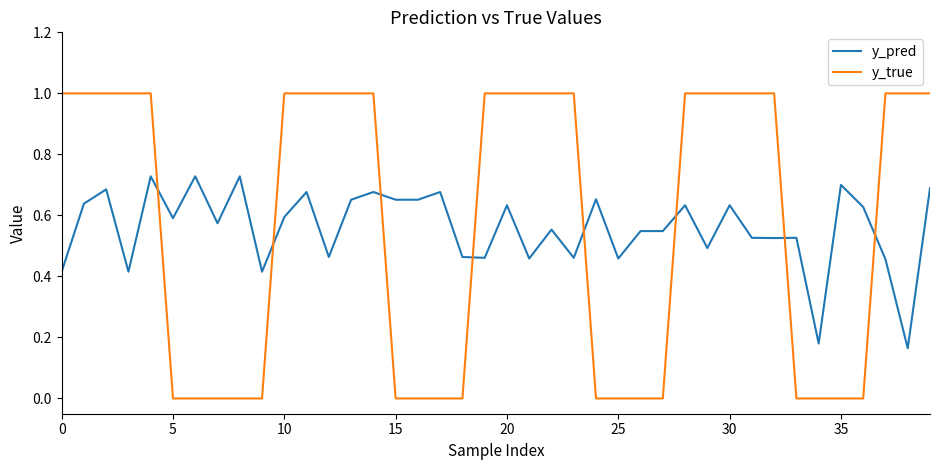

What is the maximum value shown in the chart?

1.0